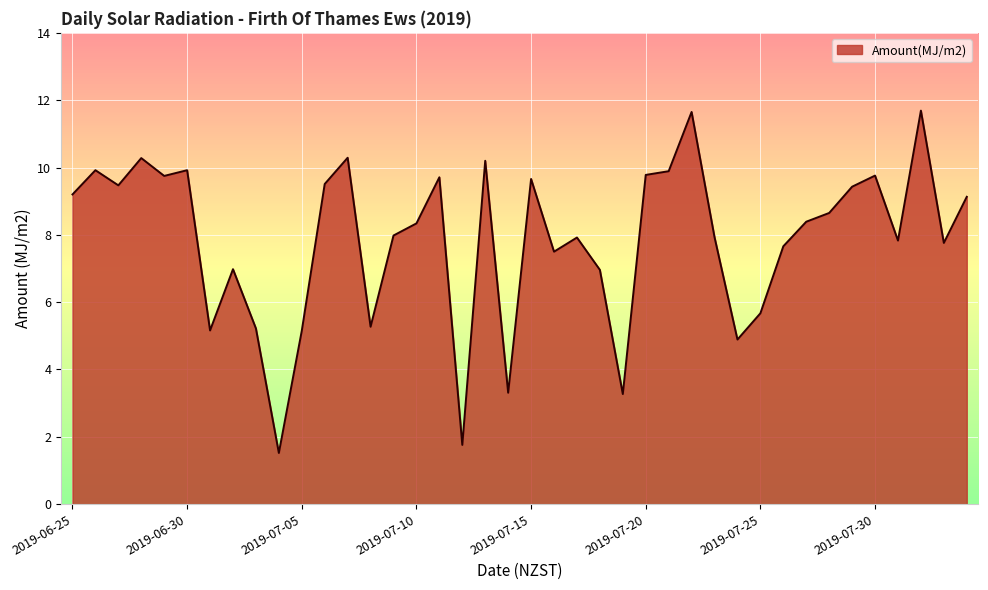

What is the greatest value displayed?

11.7